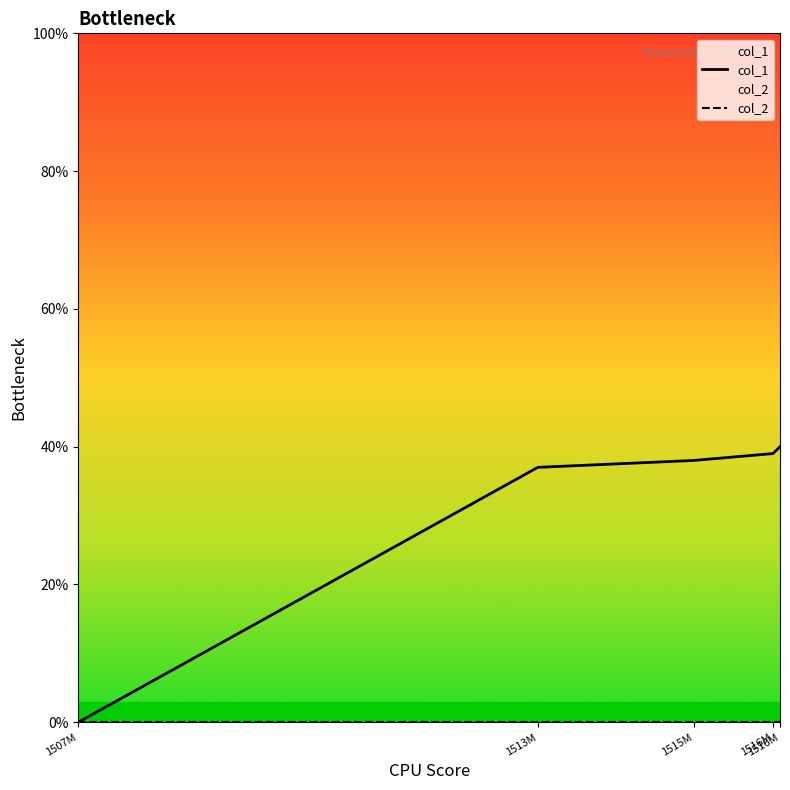

List the series in order of their peak value, highest first.

col_1, col_2